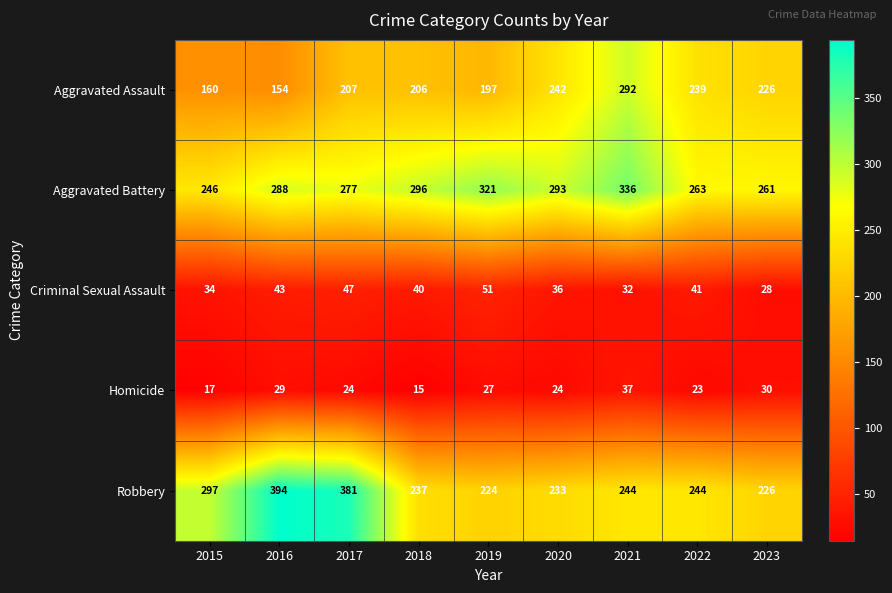

Which series changed the most between 2015 and 2018?

Robbery